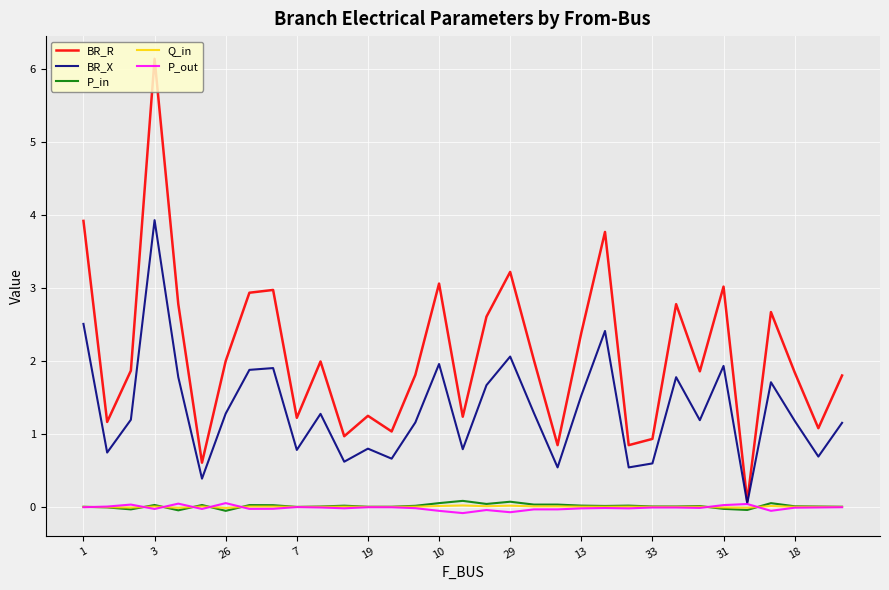

What is the difference between the second highest and second lowest values in the BR_X series?

2.1